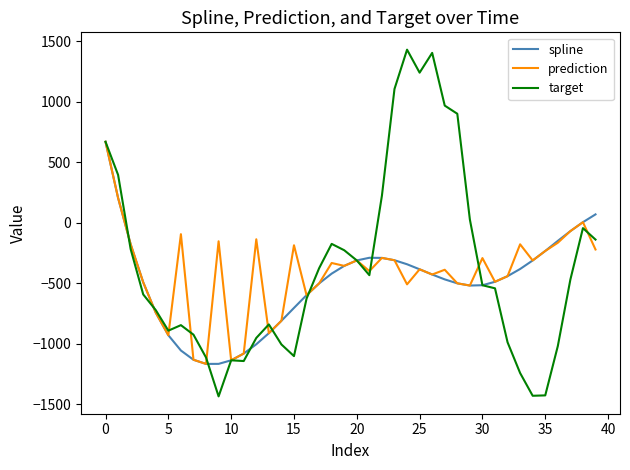

What is the minimum value shown in the chart?

-1436.0